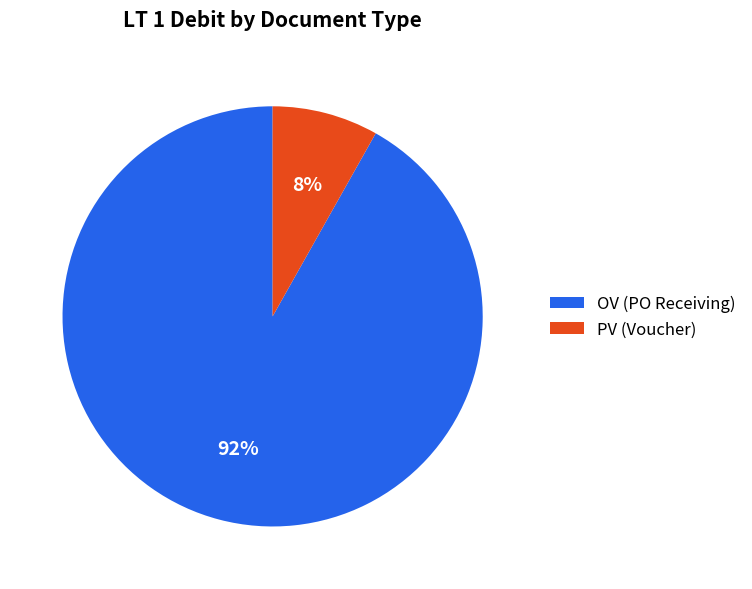

What percentage is the PV slice, to the nearest percent?

8%